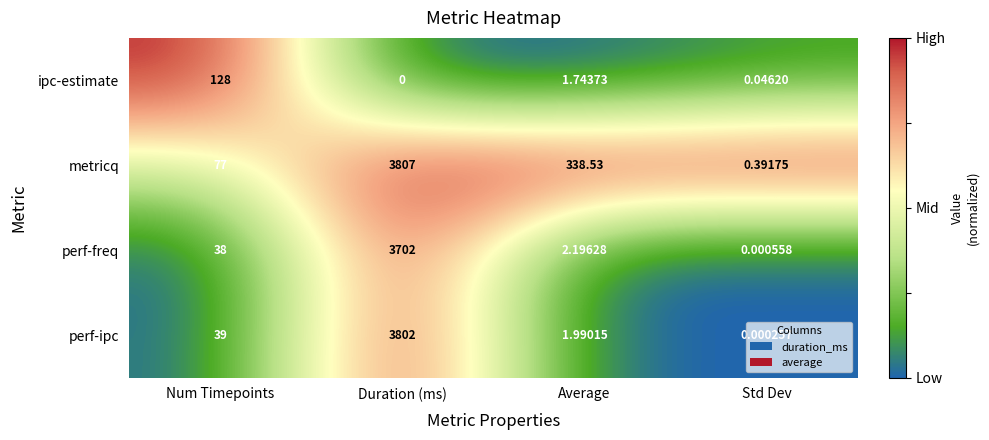

At which label is ipc-estimate closest to 64?

Average